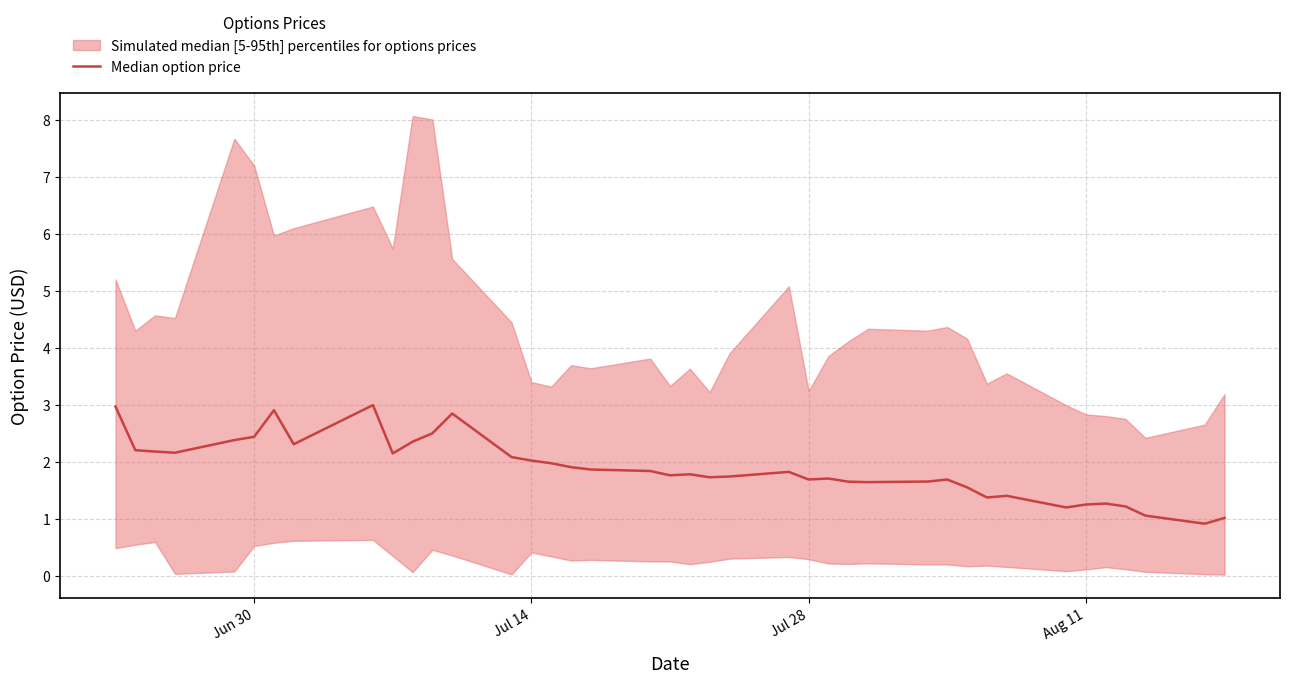

How many values are below 1?

1